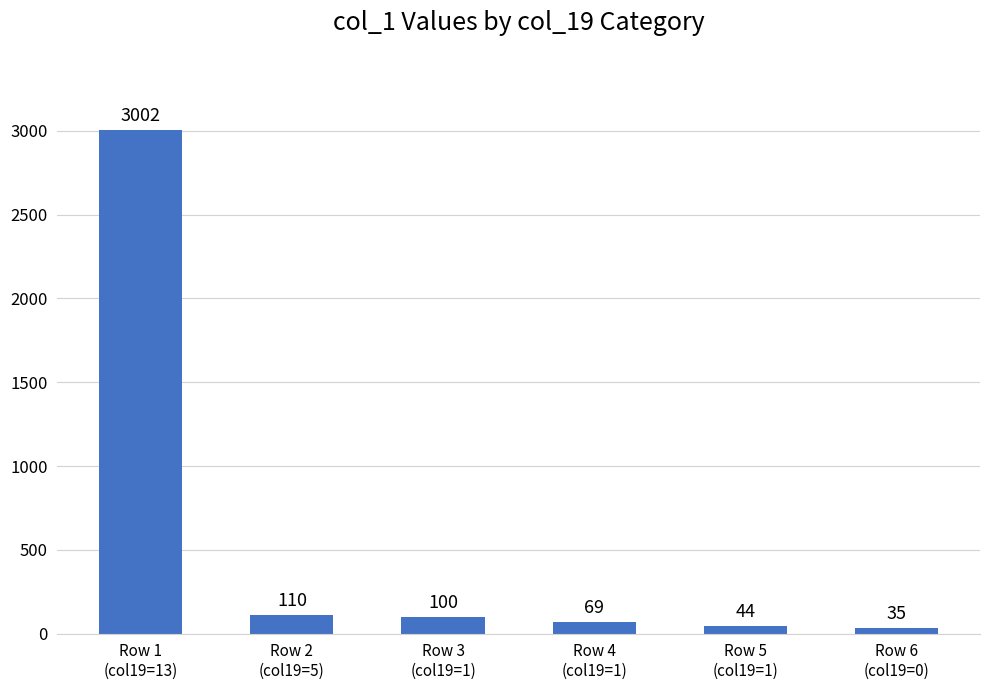

Reading left to right, list all the values displayed in this chart.

Row 1
(col19=13)=3002	Row 2
(col19=5)=110	Row 3
(col19=1)=100	Row 4
(col19=1)=69	Row 5
(col19=1)=44	Row 6
(col19=0)=35